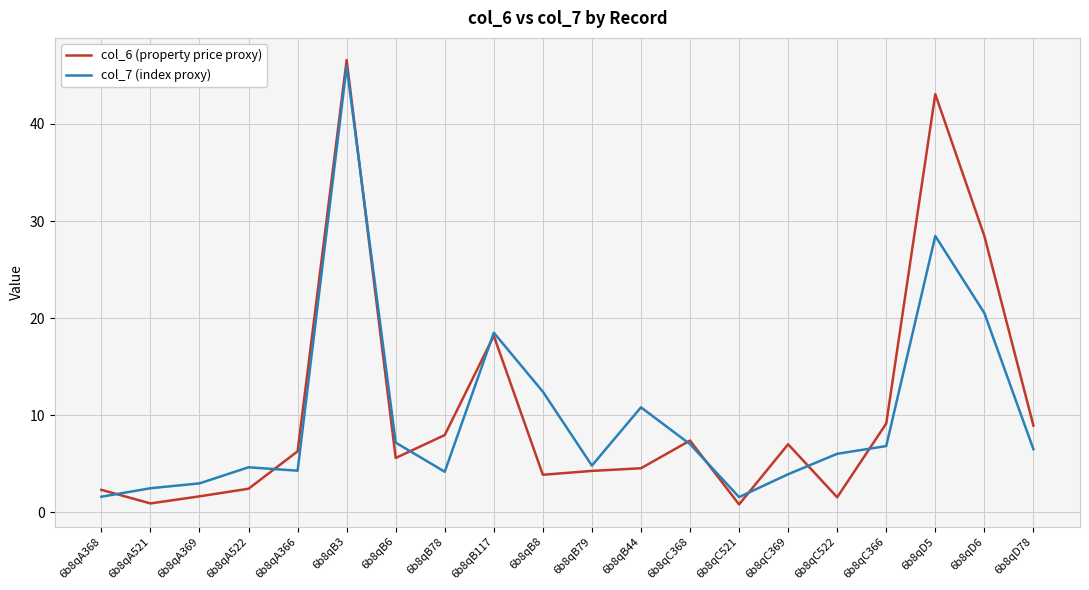

At which category does col_6 (property price proxy) reach its first local valley?

6b8qA521